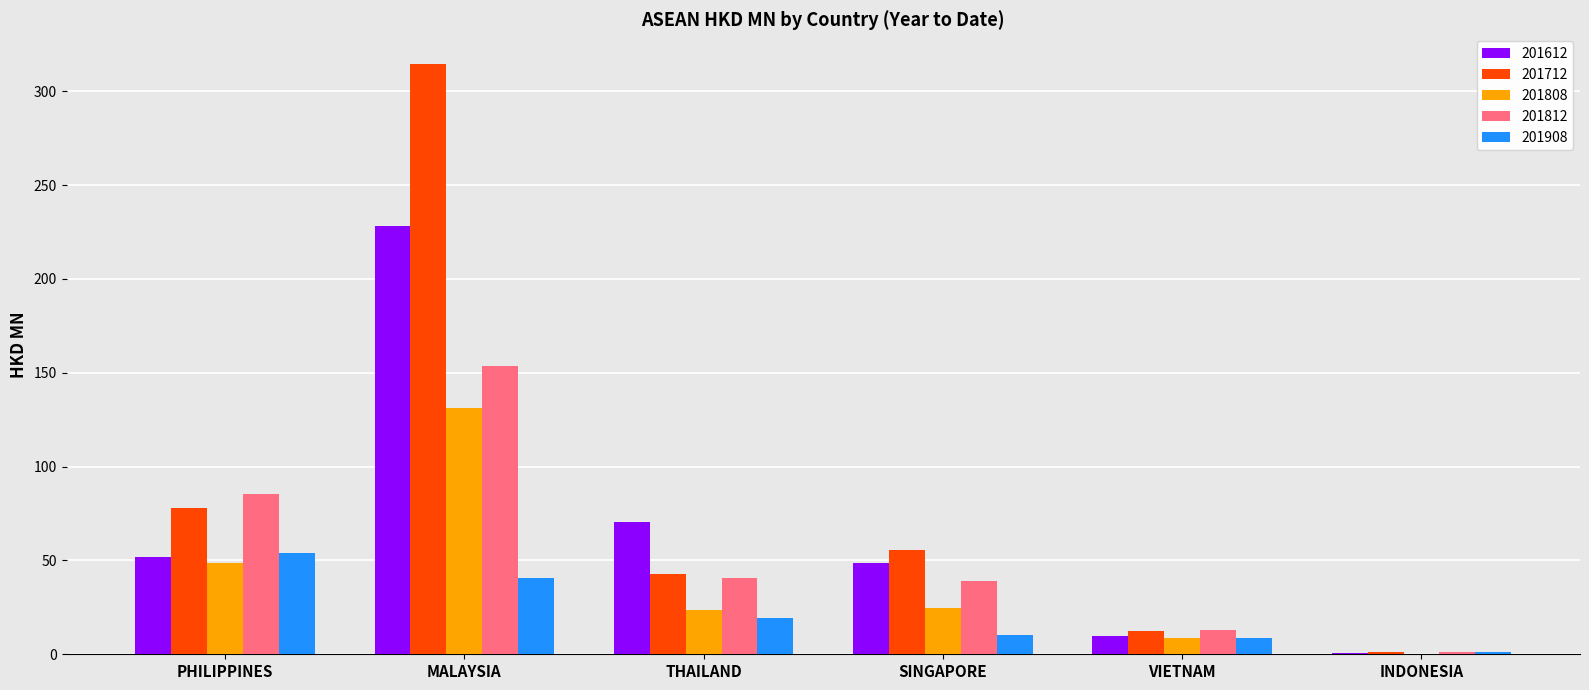

What are all the series names shown in the legend?

201612, 201712, 201808, 201812, 201908